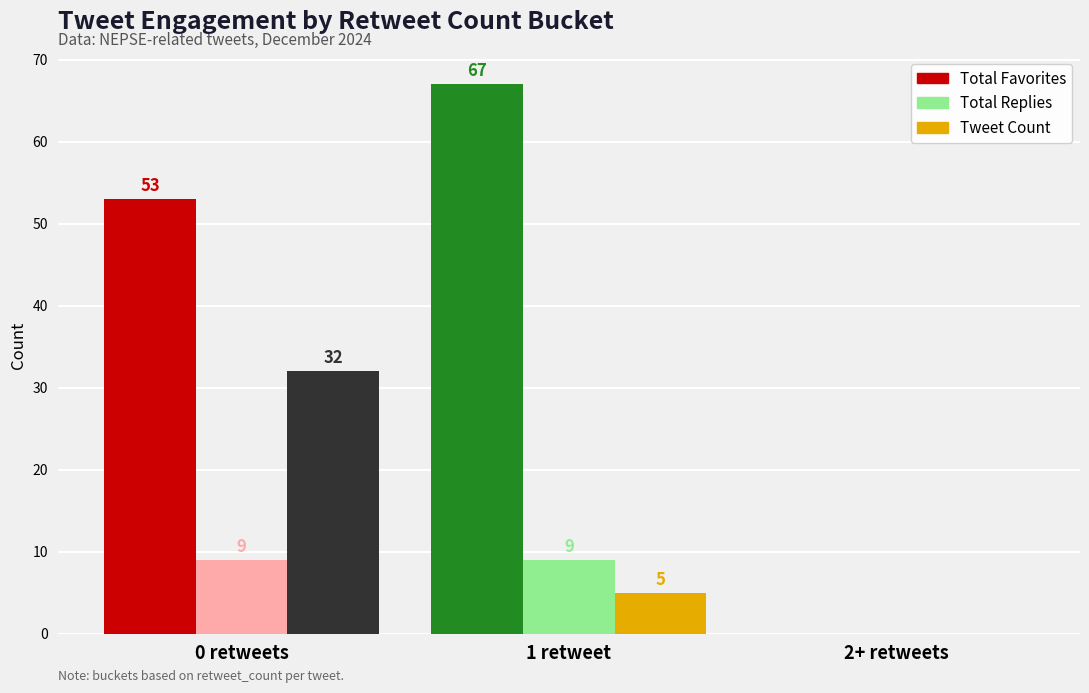

How many distinct data groups are displayed?

3